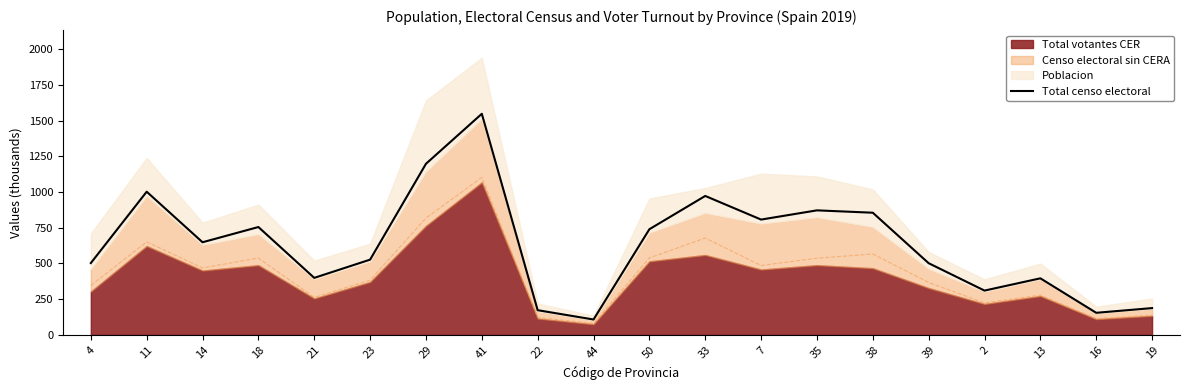

Reading left to right, what are all the values shown in this chart?

4=502.6	11=1002.3	14=648.3	18=755.0	21=399.0	23=526.7	29=1197.7	41=1547.7	22=172.7	44=107.5	50=739.6	33=972.6	7=807.2	35=871.7	38=855.1	39=501.7	2=310.0	13=395.8	16=154.4	19=187.4